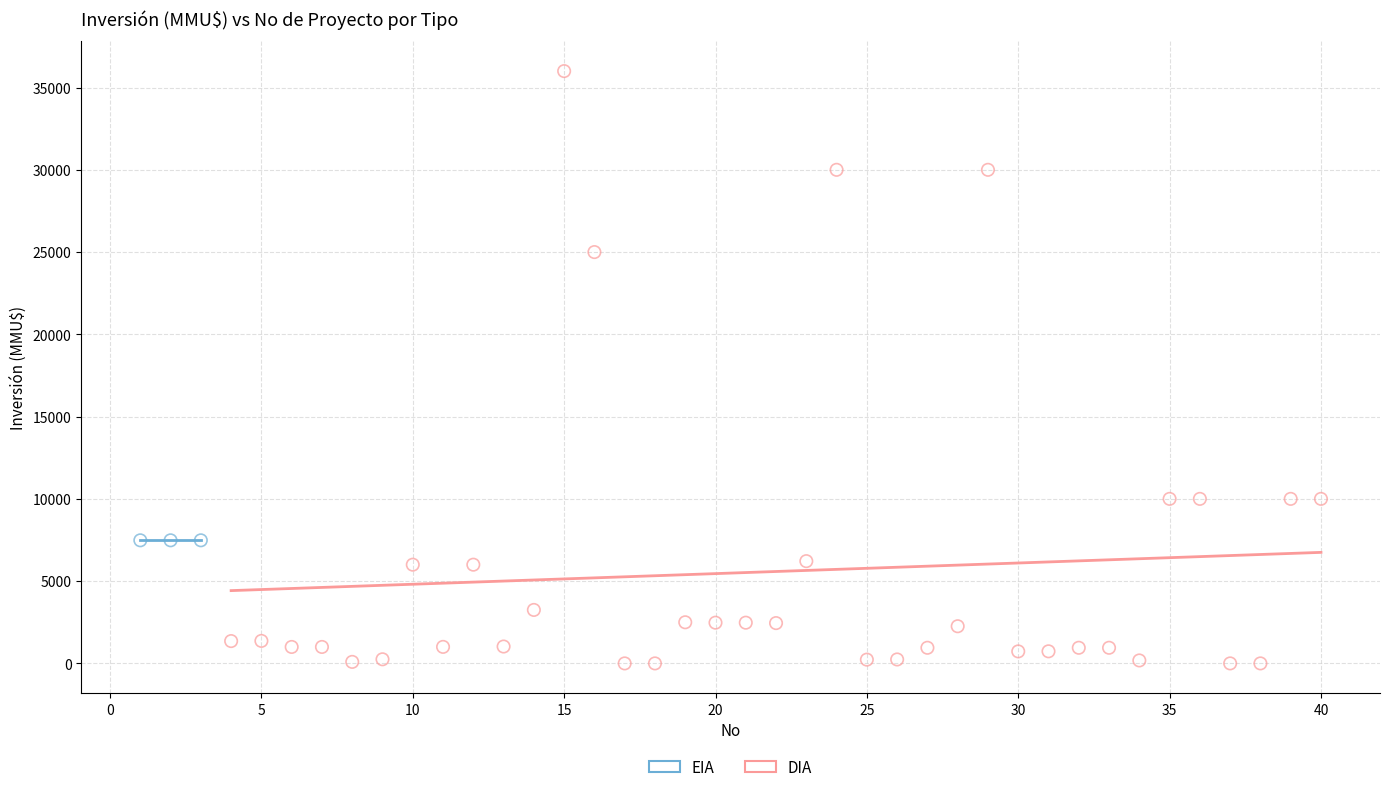

Which series reaches the minimum Y coordinate?

DIA